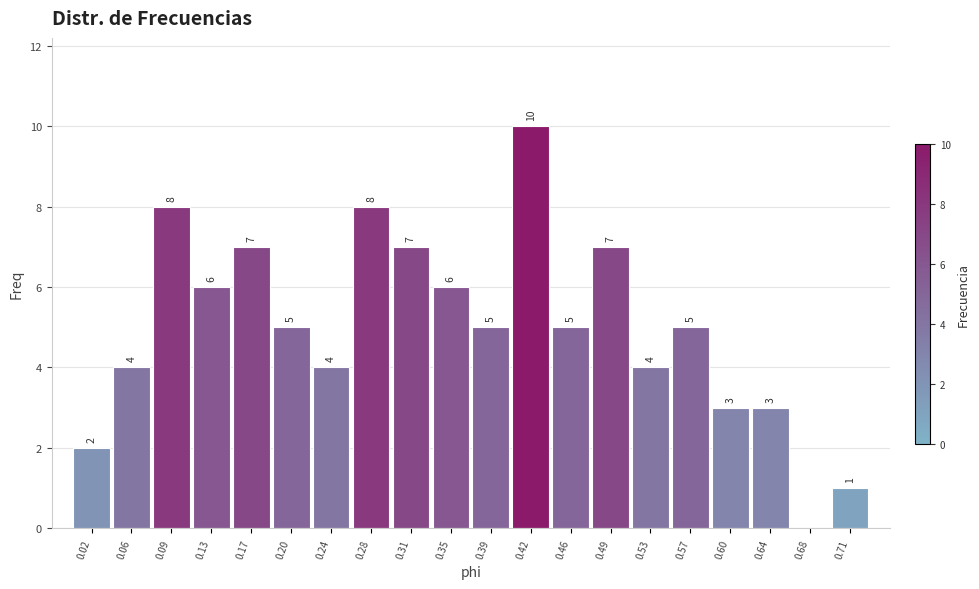

Reading left to right, what are all the values shown in this chart?

0.02=2	0.06=4	0.09=8	0.13=6	0.17=7	0.20=5	0.24=4	0.28=8	0.31=7	0.35=6	0.39=5	0.42=10	0.46=5	0.49=7	0.53=4	0.57=5	0.60=3	0.64=3	0.68=0	0.71=1